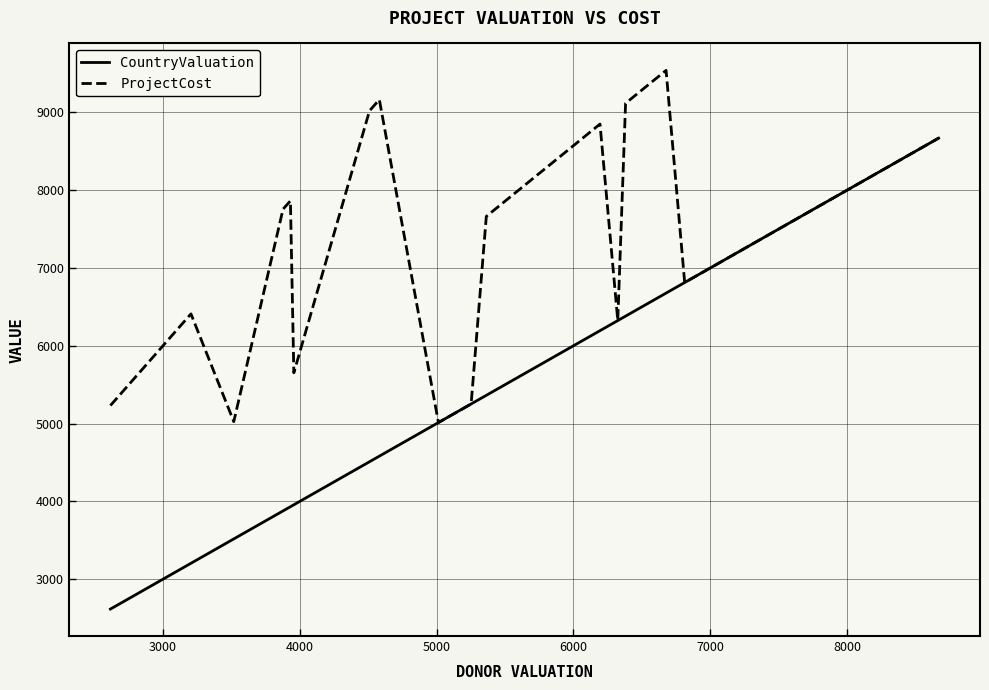

What are all the series names shown in the legend?

CountryValuation, ProjectCost